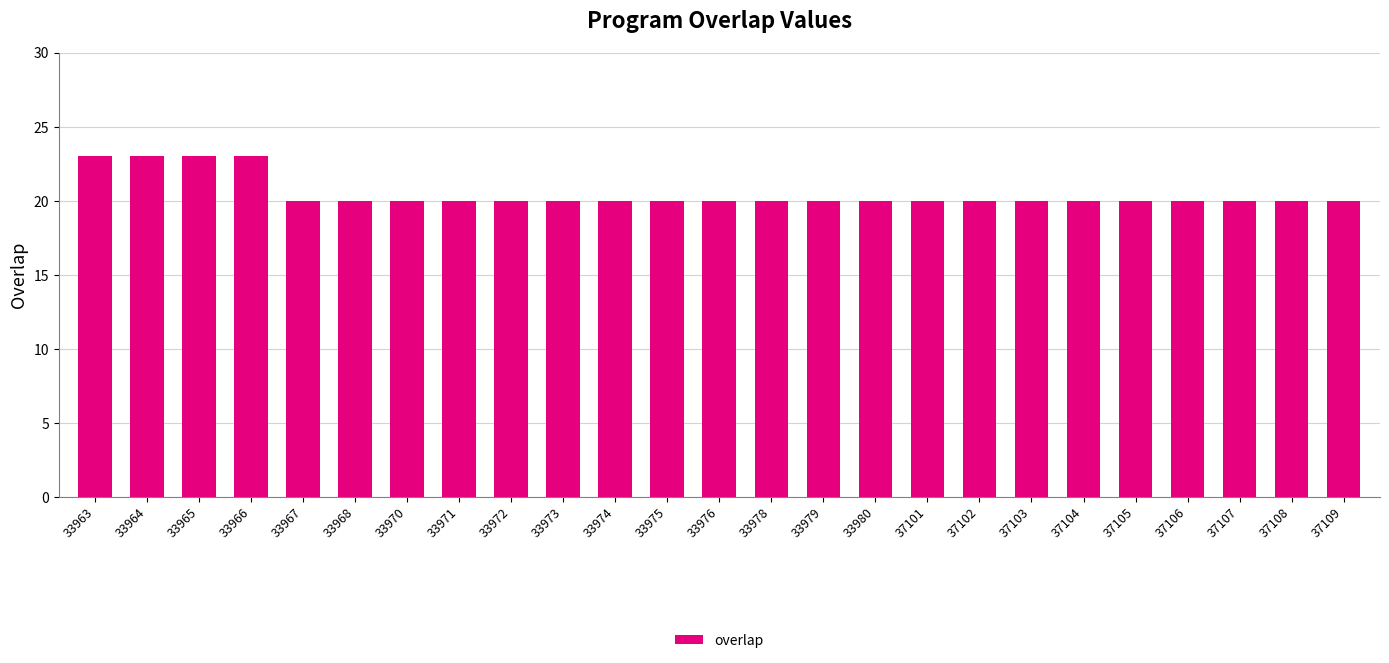

How many distinct data groups are displayed?

1